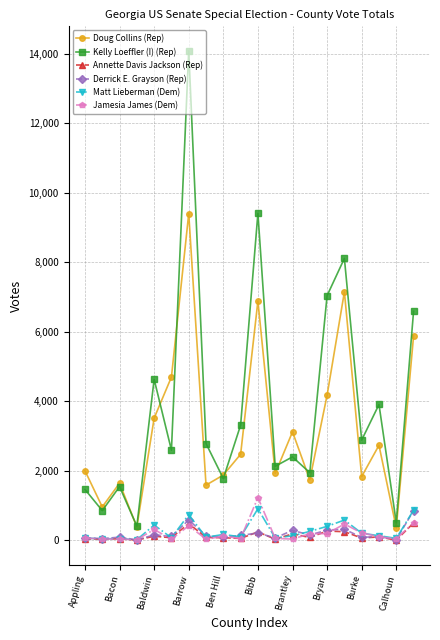

What is the lowest value of the Kelly Loeffler (I) (Rep) series?

412